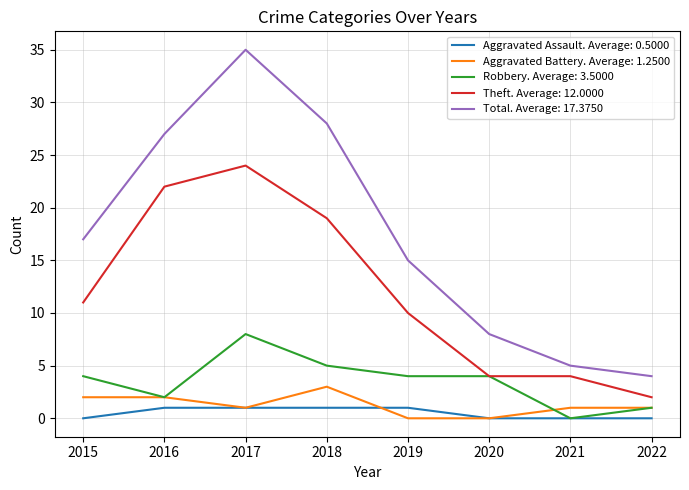

What is the difference between the highest and lowest values at 2020?

8